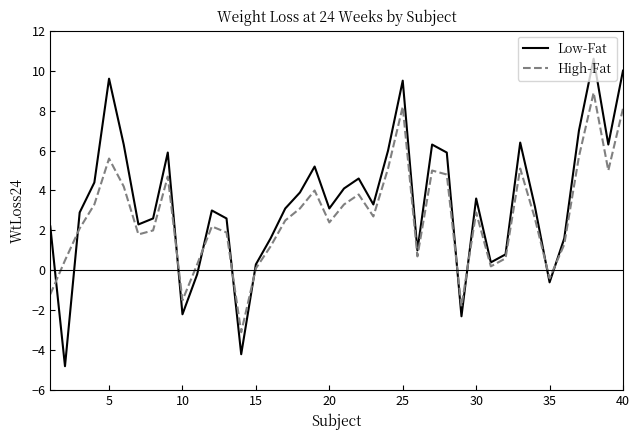

Which series has the widest spread of values?

Low-Fat